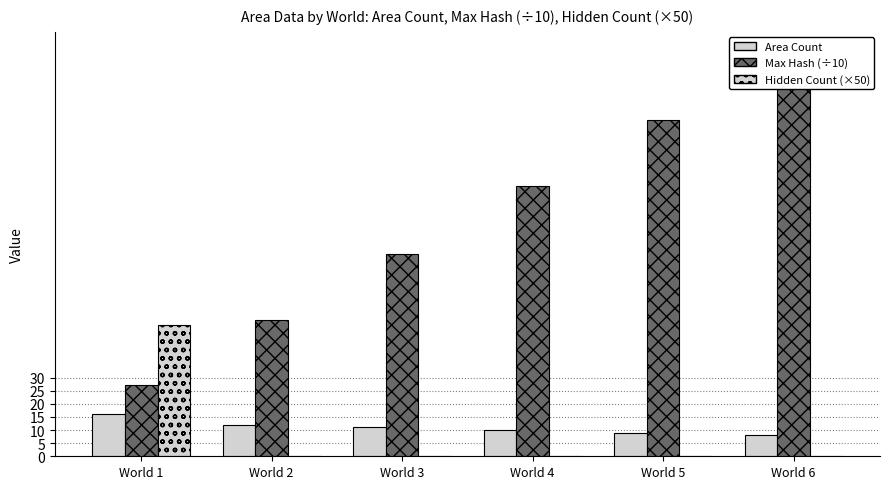

What is the value of the Max Hash (÷10) bar at the 4th from the left?

103